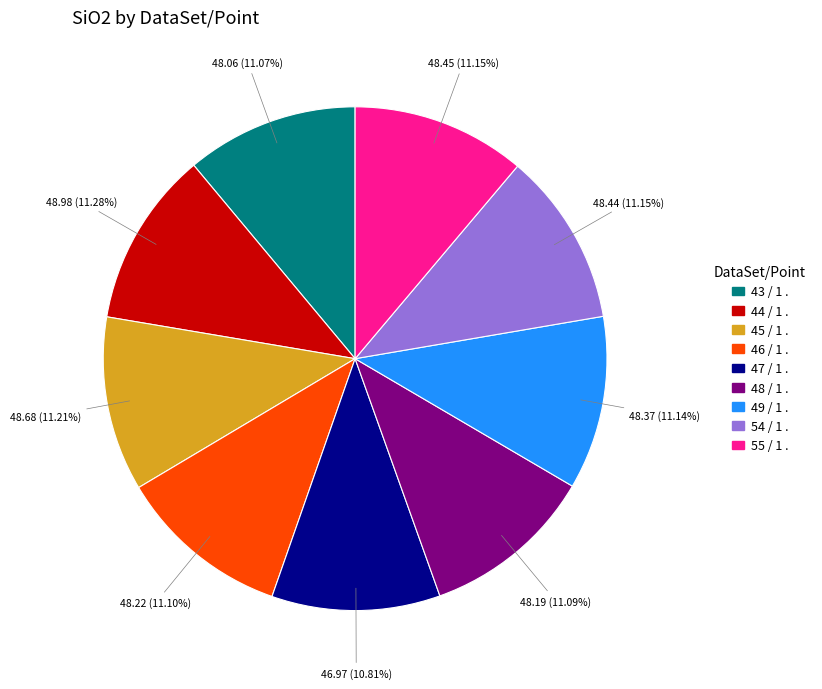

What is the ratio of the value at 54 / 1 . to the value at 47 / 1 .?

1.0